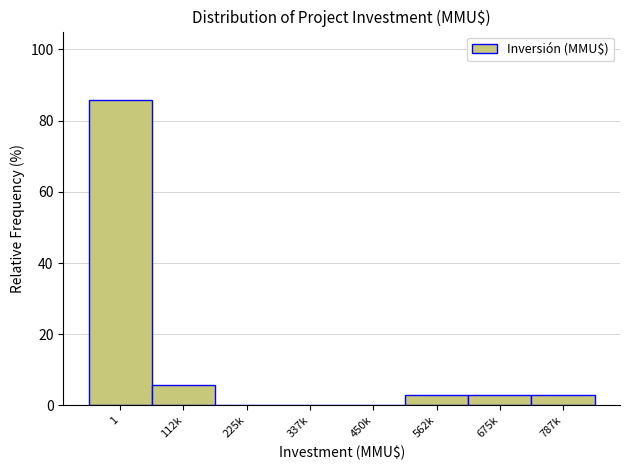

Reading left to right, transcribe all the data shown in this chart.

1=85.7	112k=5.7	225k=0.0	337k=0.0	450k=0.0	562k=2.9	675k=2.9	787k=2.9